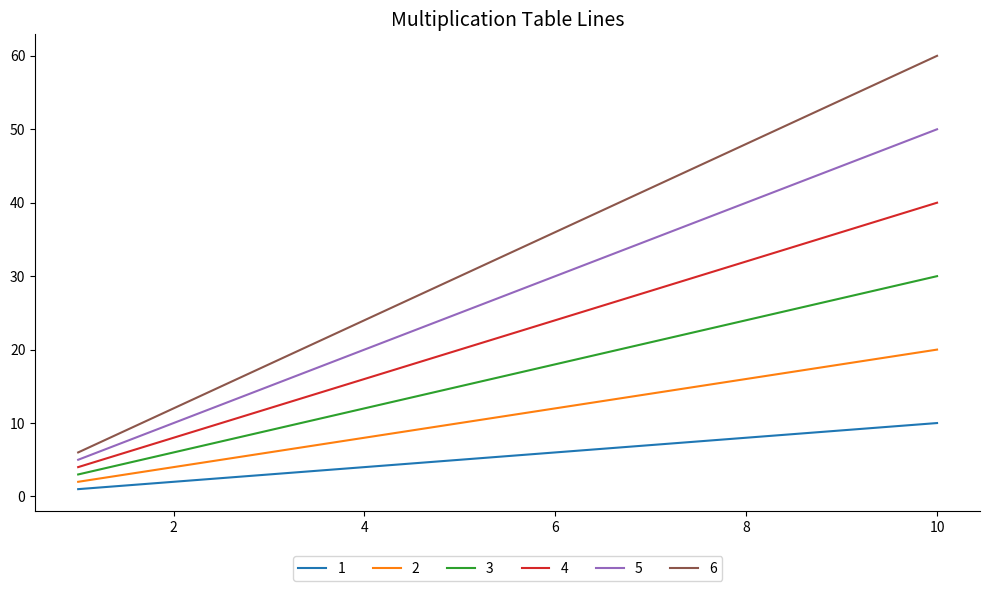

Rank the series by their maximum value, from lowest to highest.

1, 2, 3, 4, 5, 6